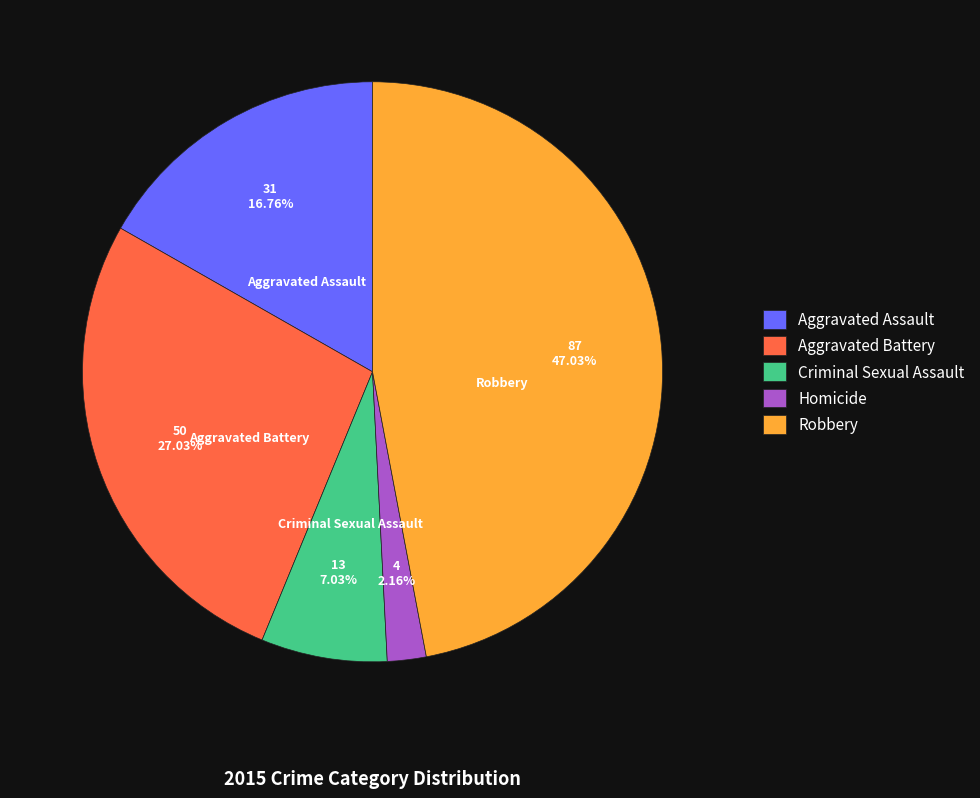

To the nearest percent, what is the difference between the Aggravated Battery and Homicide slice percentages?

25%